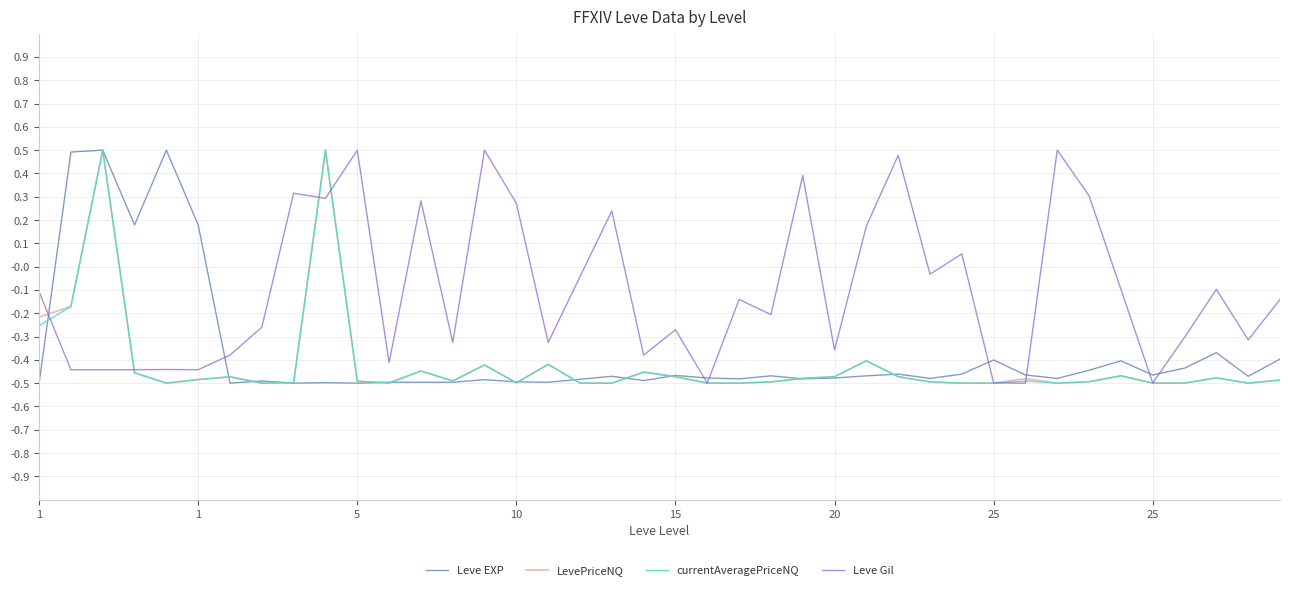

Which series has the largest total across all categories?

Leve Gil